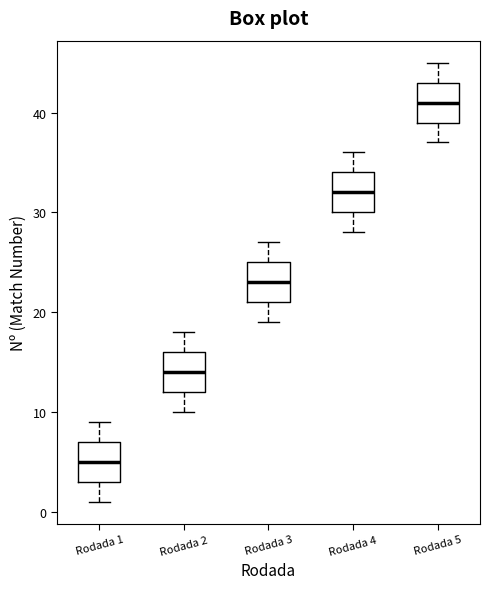

Which box has the highest median line?

Rodada 5